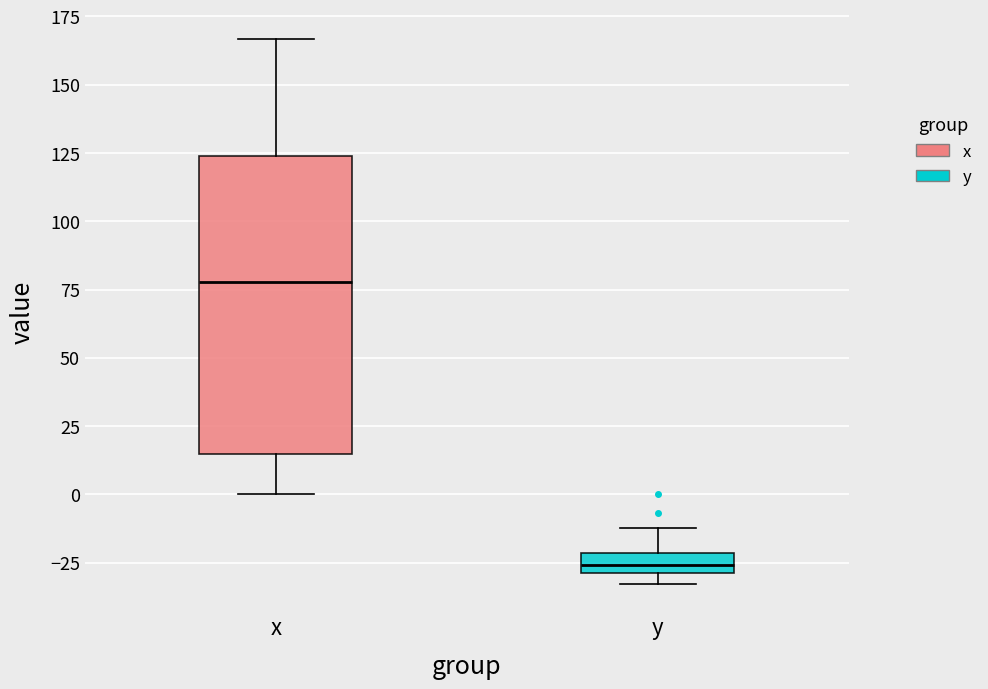

Comparing the boxes themselves (not the whiskers), which one is the tallest?

x